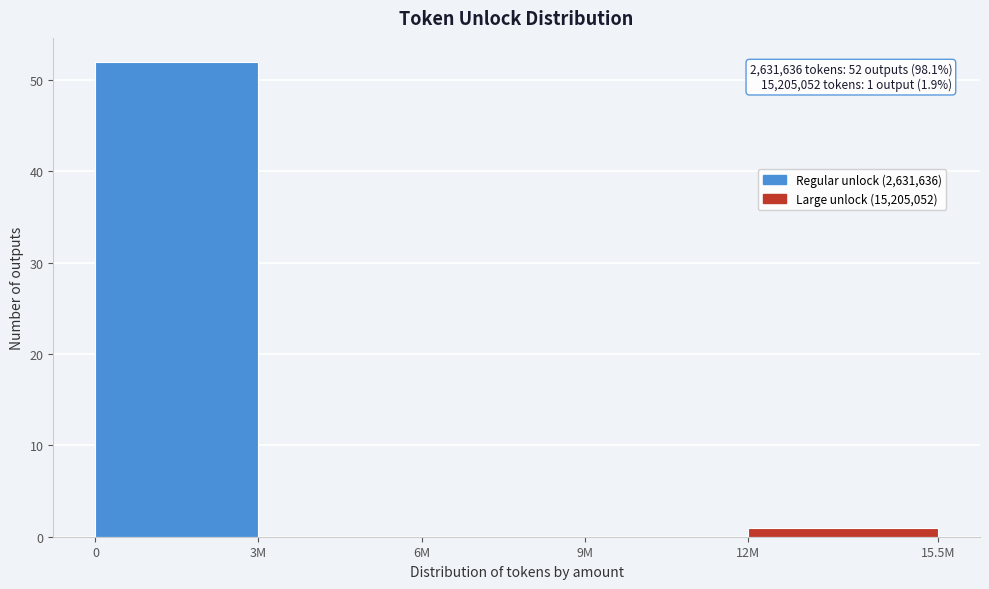

Reading left to right, list all the values displayed in this chart.

0=52	3M=0	6M=0	9M=0	12M=1